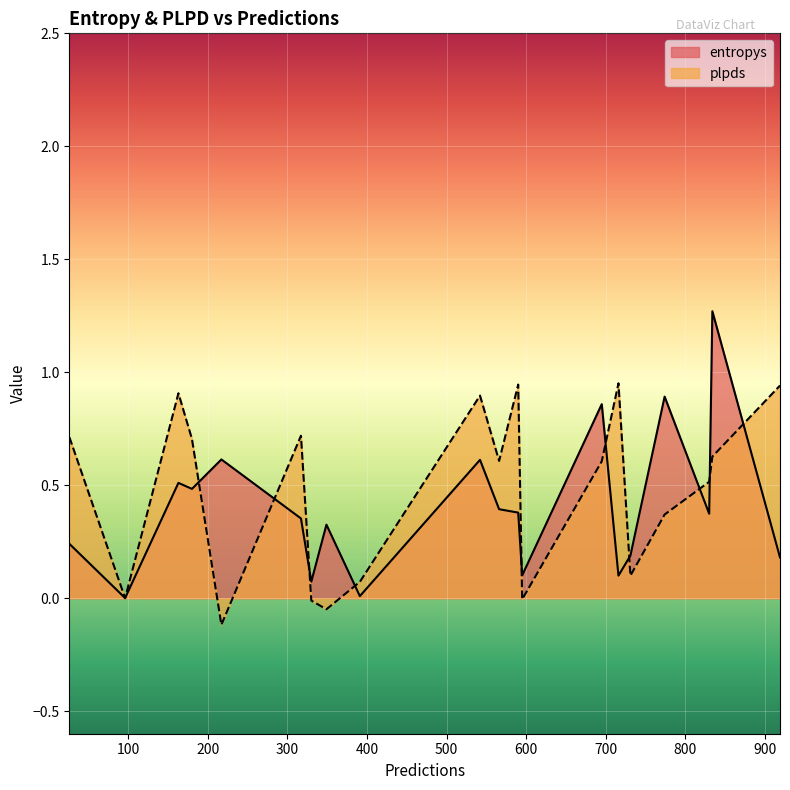

Is it true that entropys equals 0.5 at 16?

False